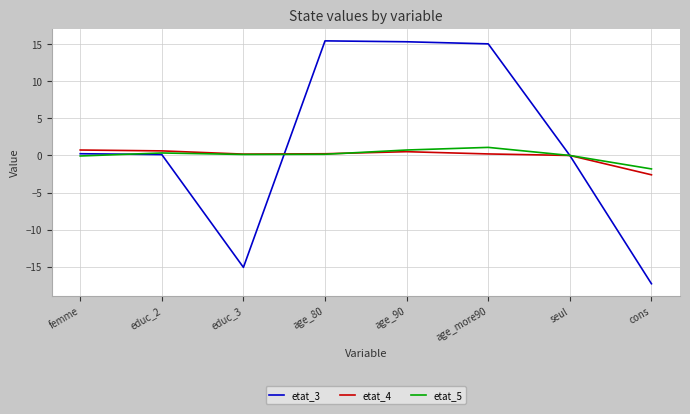

Which series has the largest range (max minus min)?

etat_3